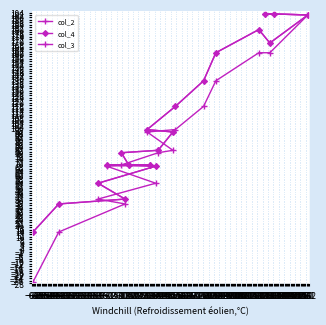

The value of col_4 at 130 is 169. True or false?

True